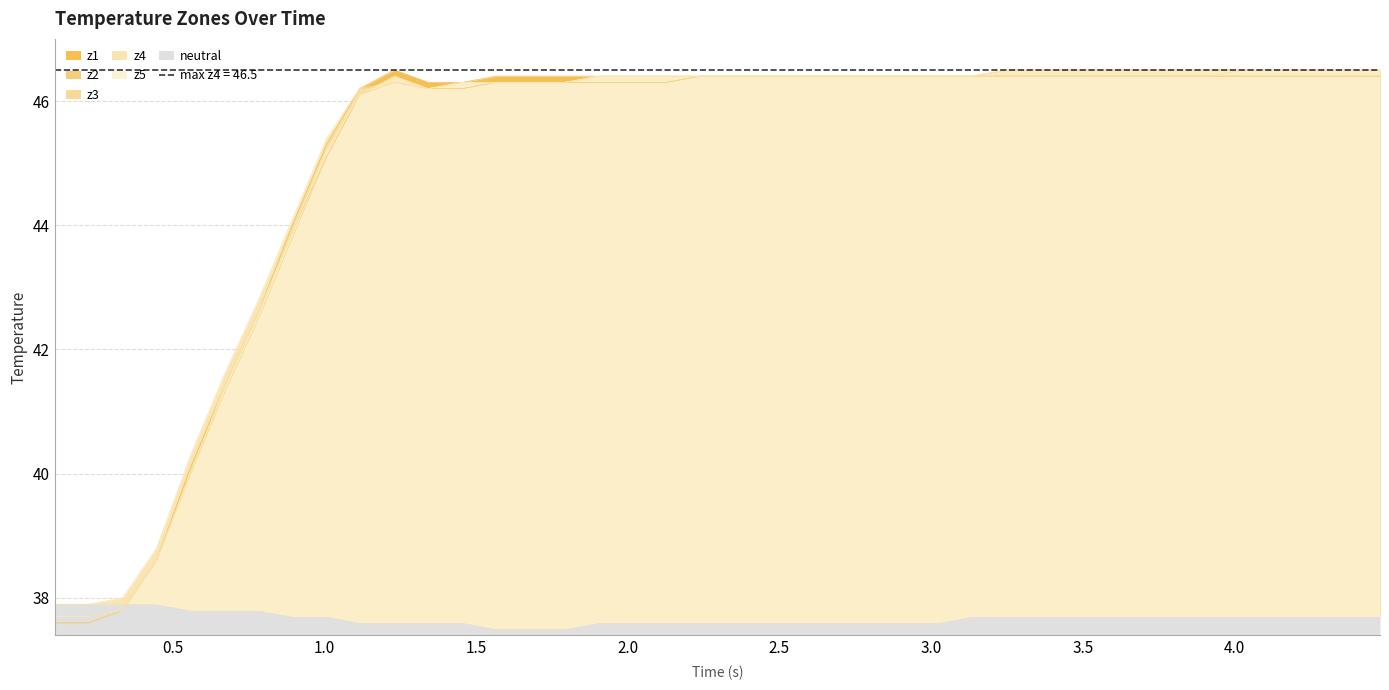

Reading left to right, list all the values displayed in this chart.

z1: 37.6	37.6	37.8	38.6	40.1	41.4	42.6	44.0	45.3	46.2	46.5	46.3	46.3	46.4	46.4	46.4	46.4	46.4	46.4	46.4	46.4	46.4	46.4	46.4	46.4	46.4	46.4	46.4	46.5	46.5	46.5	46.5	46.5	46.5	46.5	46.5	46.5	46.5	46.5	46.5
z2: 37.7	37.7	37.8	38.6	40.0	41.4	42.6	43.9	45.1	46.1	46.4	46.2	46.2	46.3	46.3	46.3	46.3	46.3	46.3	46.4	46.4	46.4	46.4	46.4	46.4	46.4	46.4	46.4	46.4	46.4	46.4	46.4	46.4	46.4	46.4	46.4	46.4	46.4	46.4	46.4
z3: 37.6	37.6	37.8	38.6	40.0	41.3	42.5	43.8	45.1	46.1	46.3	46.2	46.2	46.3	46.3	46.3	46.3	46.3	46.3	46.4	46.4	46.4	46.4	46.4	46.4	46.4	46.4	46.4	46.4	46.4	46.4	46.4	46.4	46.4	46.4	46.4	46.4	46.4	46.4	46.4
z4: 37.9	37.9	38.0	38.8	40.3	41.6	42.8	44.1	45.4	46.2	46.3	46.2	46.3	46.3	46.3	46.3	46.4	46.4	46.4	46.4	46.4	46.4	46.4	46.4	46.4	46.4	46.4	46.4	46.4	46.4	46.4	46.4	46.4	46.4	46.4	46.5	46.5	46.5	46.5	46.5
z5: 37.7	37.7	37.8	38.6	40.0	41.4	42.6	43.9	45.2	46.1	46.4	46.2	46.3	46.3	46.3	46.3	46.4	46.4	46.4	46.4	46.4	46.4	46.4	46.4	46.4	46.4	46.4	46.4	46.5	46.5	46.5	46.5	46.5	46.5	46.5	46.5	46.5	46.5	46.5	46.5